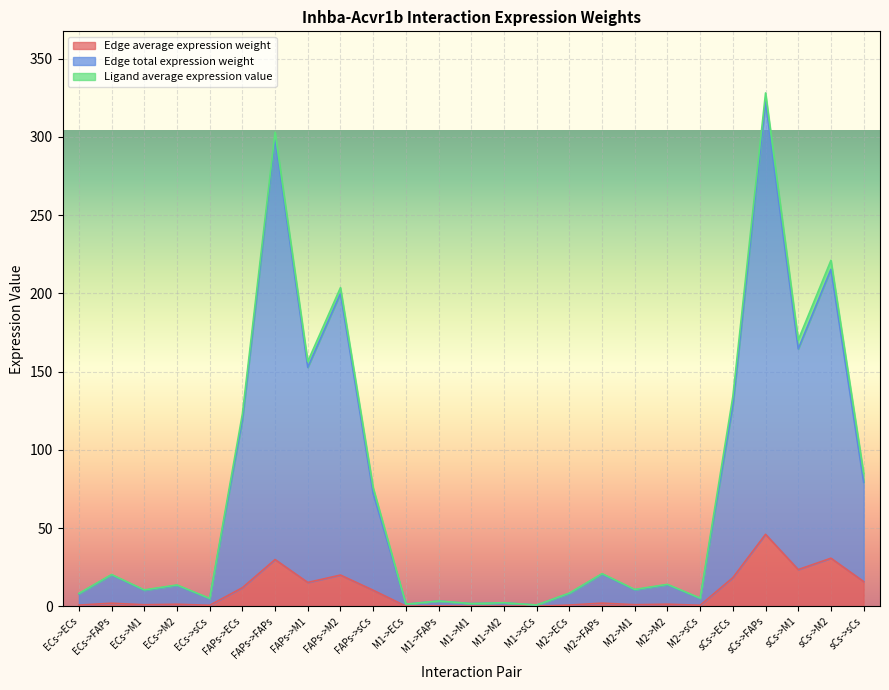

What is the label of the 16th point from the left?

M2->ECs